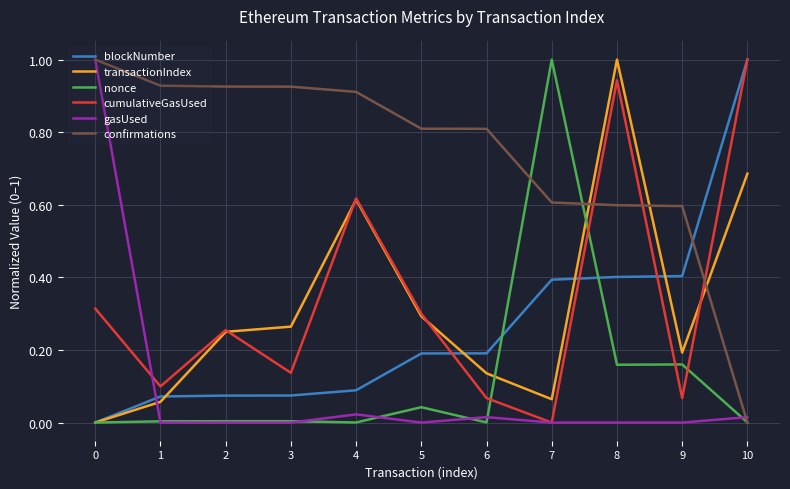

What is the spread (max minus min) of values at 5?

0.8